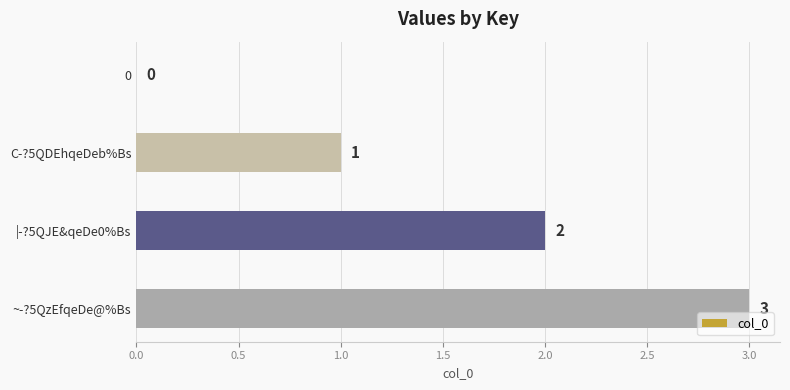

How many categories are shown in the chart?

4